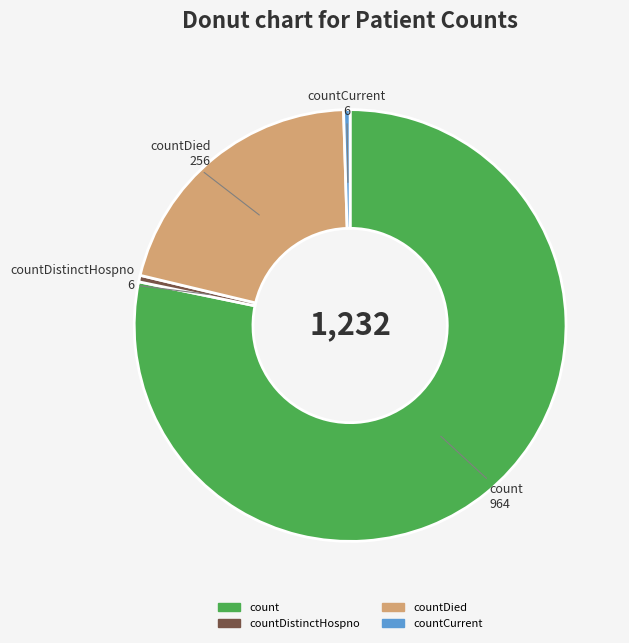

Does any single category account for the majority?

Yes